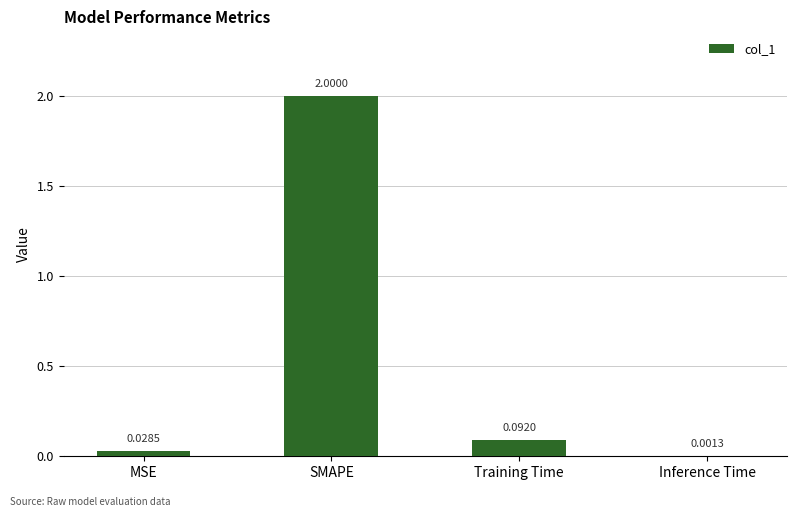

Are the bars horizontal?

No